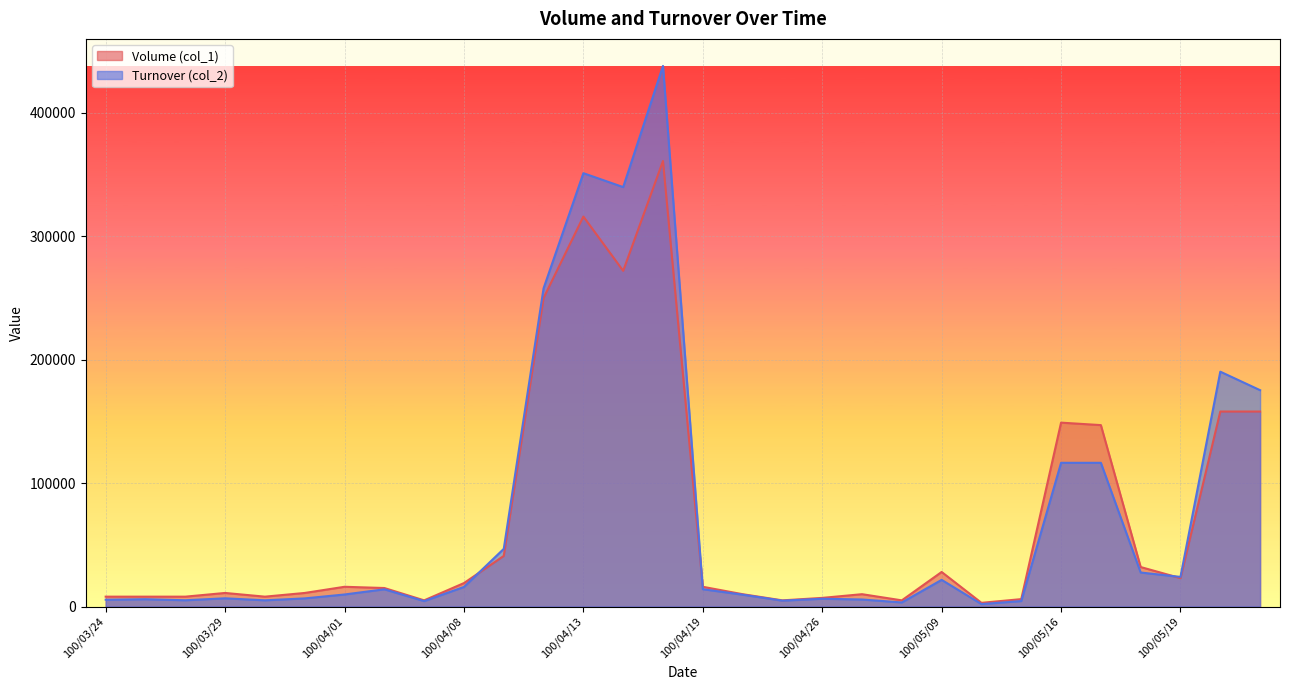

What is the value of the Volume (col_1) point at the 3rd from the left?

8000